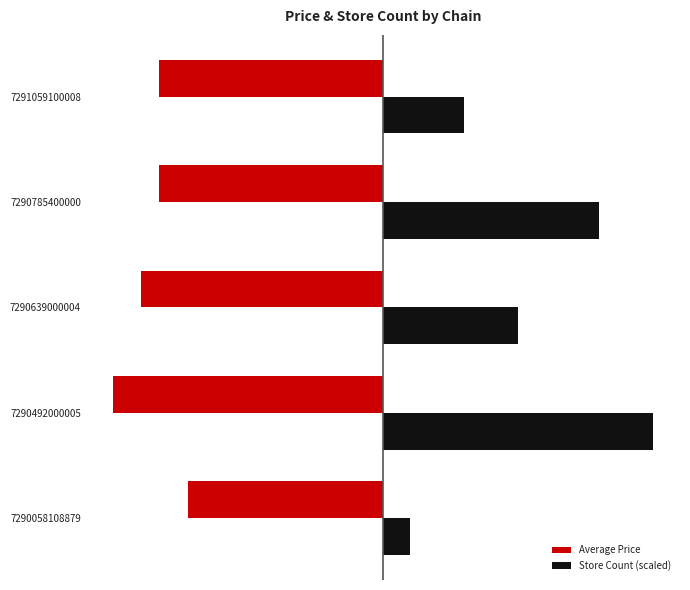

What are all the series names shown in the legend?

Average Price, Store Count (scaled)